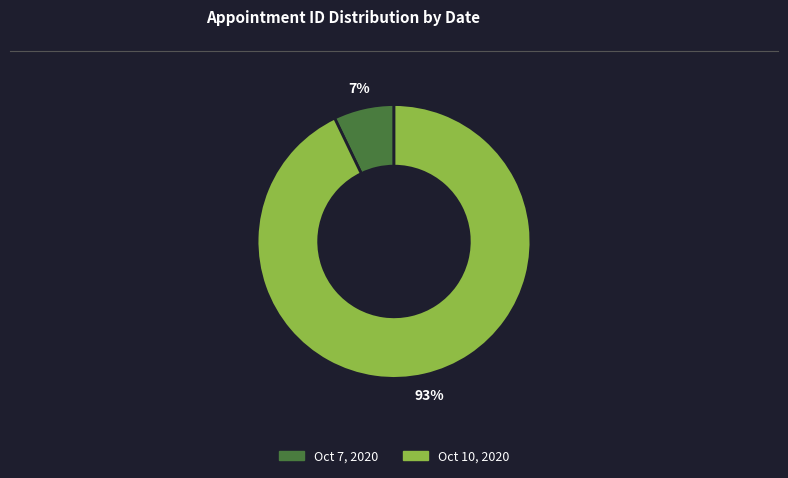

True or false: Oct 10, 2020 accounts for 99% of the total.

False